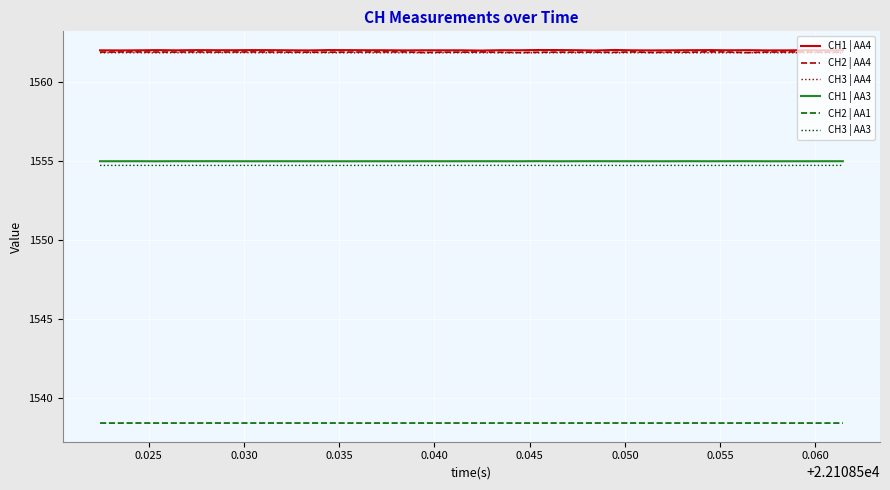

True or false: CH2 | AA1 and CH2 | AA4 intersect in this chart.

False